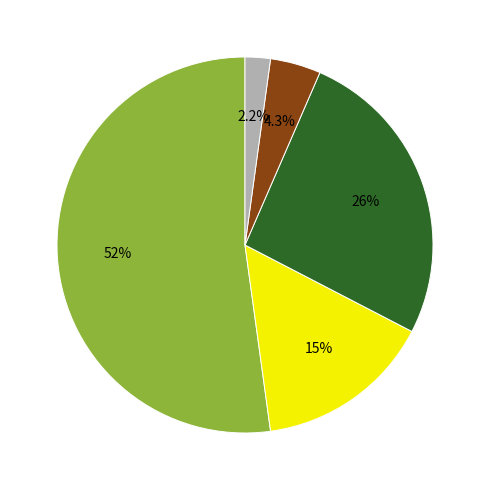

Is there a majority slice in this chart?

Yes